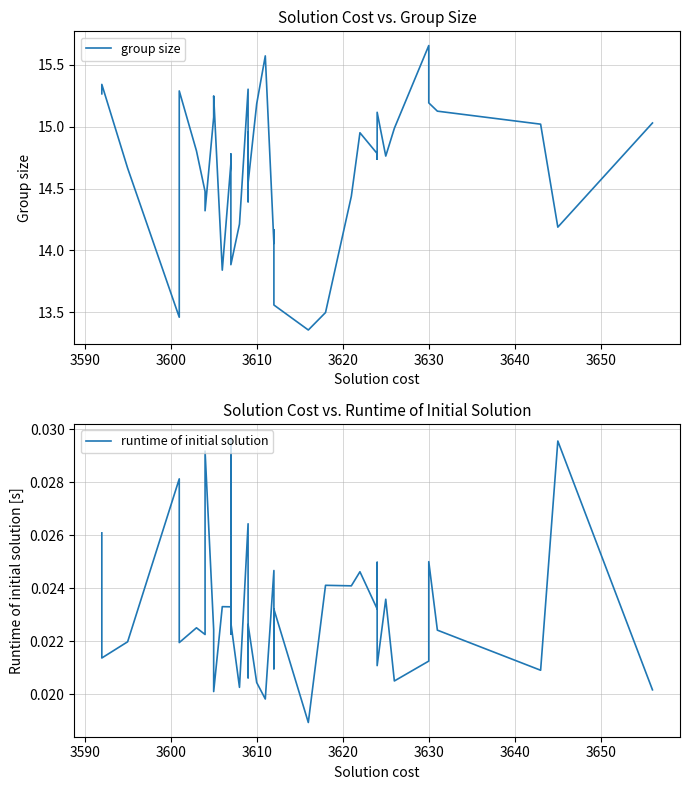

The runtime of initial solution series shows 0.0 at 3610. True or false?

False